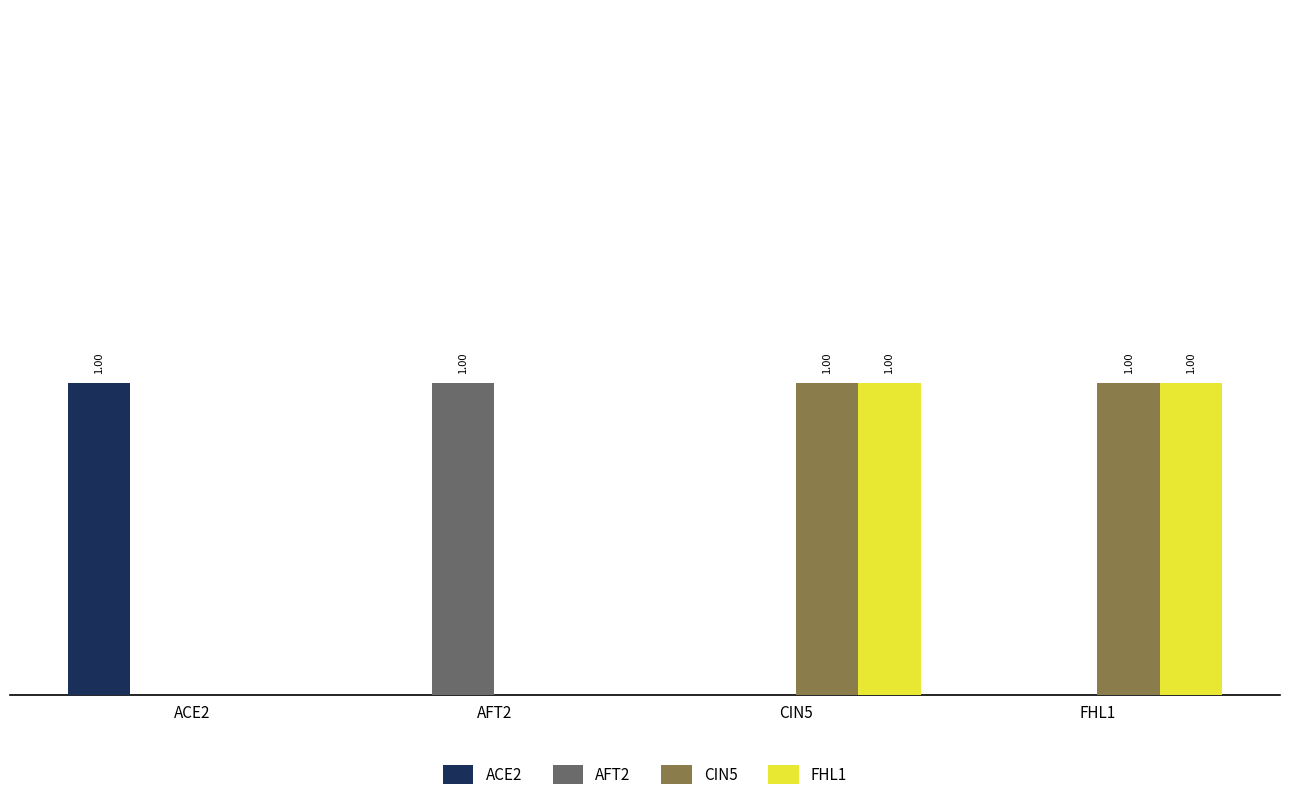

Does the chart contain stacked bars?

No